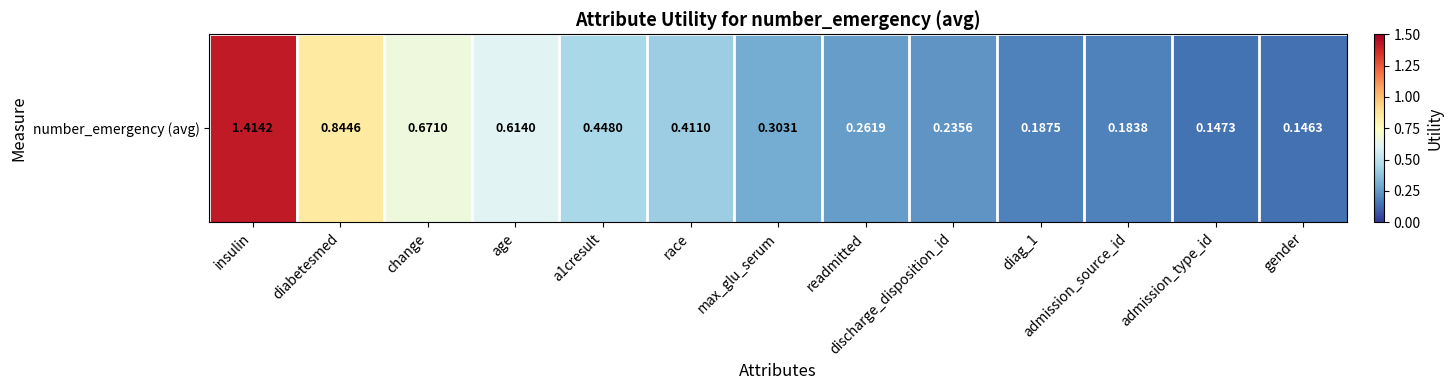

Between race and admission_source_id, which is larger?

race